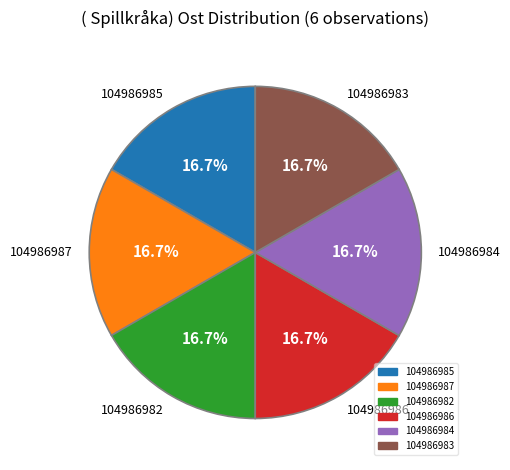

To the nearest percent, what is the average slice percentage?

17%